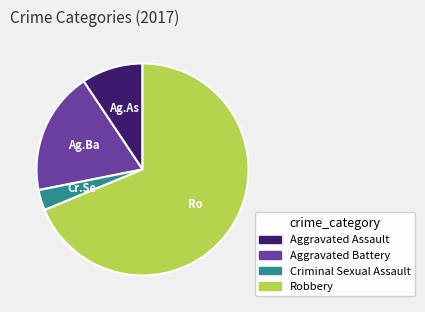

Combined, do Robbery and Aggravated Assault account for over 50%?

Yes